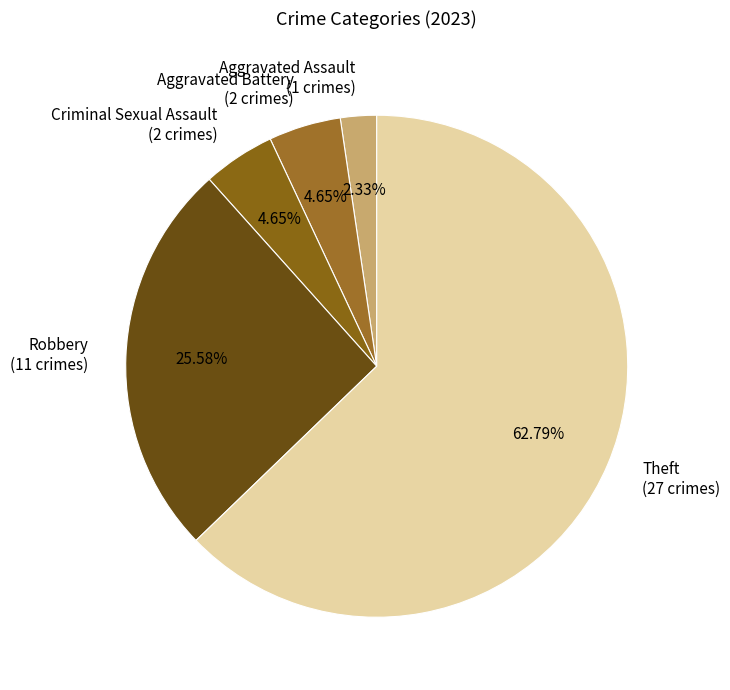

Does Criminal Sexual Assault (2 crimes) represent more than half of the total?

No